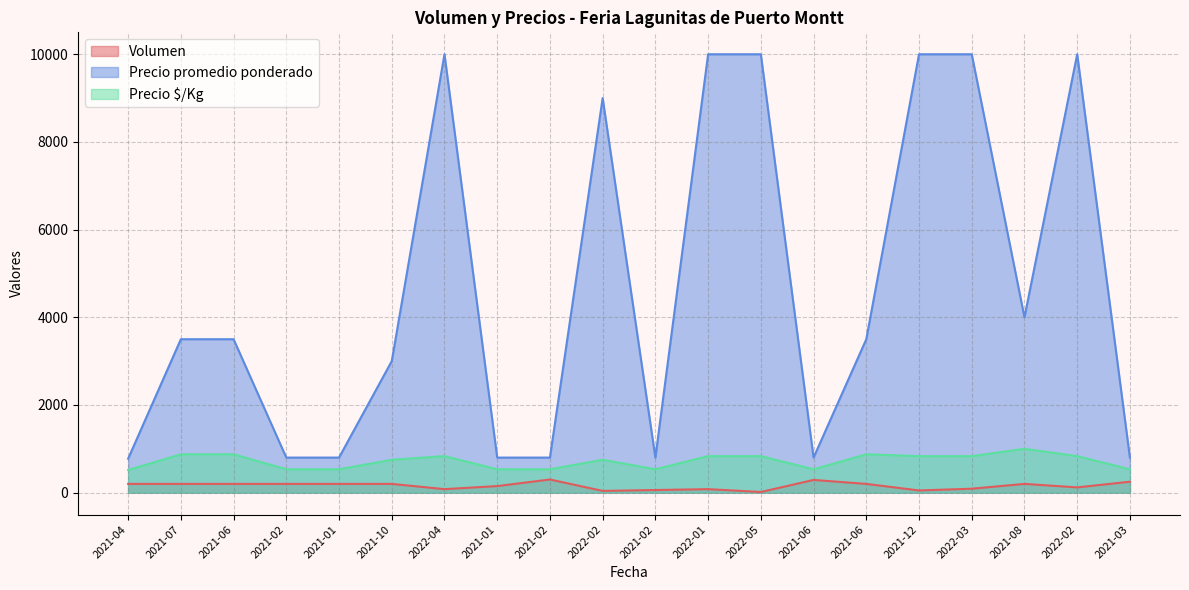

How many series are shown in this chart?

3